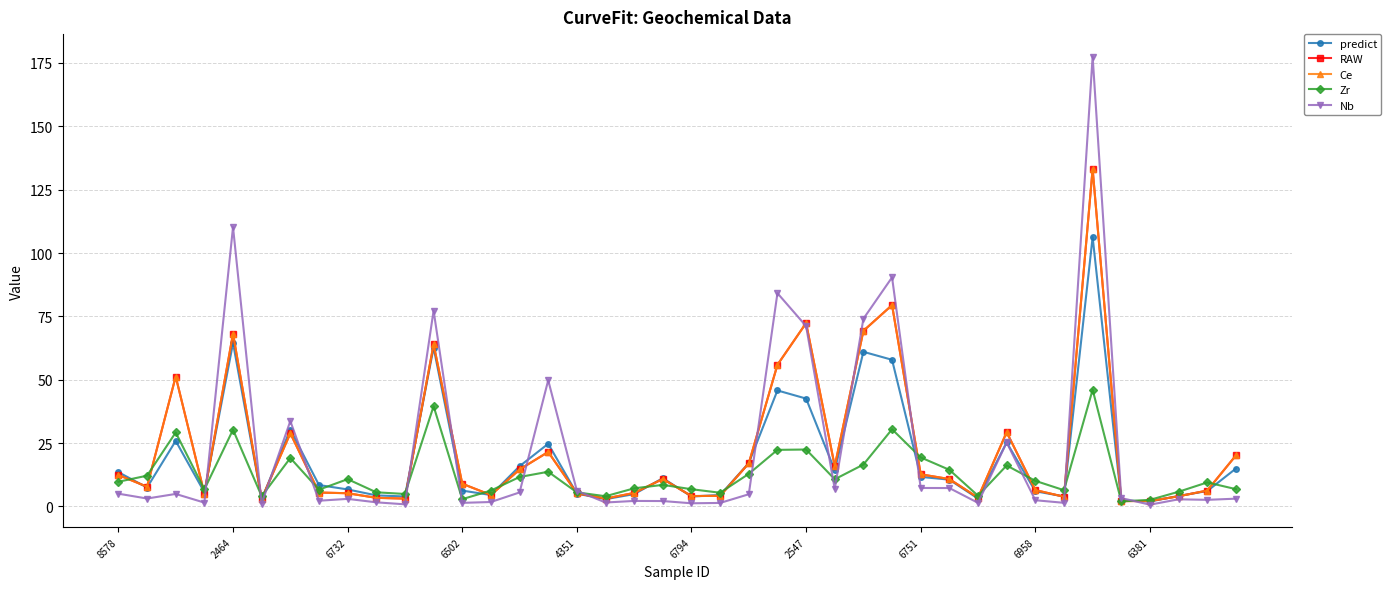

Reading left to right, what are all the values shown in this chart?

predict: 13.5	7.5	25.9	5.6	64.5	2.9	30.3	8.4	6.7	4.4	3.9	62.7	6.2	4.5	15.9	24.7	5.0	2.9	4.9	11.1	3.9	4.5	17.1	45.8	42.6	14.3	61.0	57.9	11.7	10.6	3.1	25.3	6.0	3.9	106.3	2.4	1.9	4.1	6.1	14.9
RAW: 12.4	7.8	51.3	5.1	68.2	2.9	28.9	5.5	5.2	3.4	3.1	63.9	9.0	4.5	14.6	21.5	5.2	3.1	5.3	10.8	4.1	4.2	17.0	55.9	72.3	15.9	69.3	79.4	12.7	10.8	3.5	29.3	6.5	3.8	133.2	2.1	2.1	4.0	6.3	20.1
Ce: 12.4	7.8	51.3	5.1	68.2	2.9	28.9	5.5	5.2	3.4	3.1	63.9	9.0	4.5	14.6	21.5	5.2	3.1	5.3	10.8	4.1	4.2	17.0	55.9	72.3	15.9	69.3	79.4	12.7	10.8	3.5	29.3	6.5	3.8	133.2	2.1	2.1	4.0	6.3	20.1
Zr: 9.7	12.1	29.2	6.7	30.3	4.0	19.1	6.6	10.8	5.6	4.9	39.6	2.9	6.2	11.6	13.7	5.6	4.0	7.1	8.5	6.8	5.4	12.9	22.3	22.5	10.7	16.5	30.4	19.3	14.4	4.2	16.2	10.1	6.4	46.1	2.0	2.6	5.8	9.5	6.8
Nb: 5.0	3.1	4.9	1.5	110.2	1.1	33.7	2.2	3.0	1.6	0.8	77.3	1.4	1.7	5.5	49.8	6.2	1.5	2.2	2.1	1.2	1.4	4.8	84.2	71.2	6.9	74.1	90.4	7.3	7.3	1.4	25.2	2.4	1.4	177.5	3.3	0.7	2.8	2.6	3.1